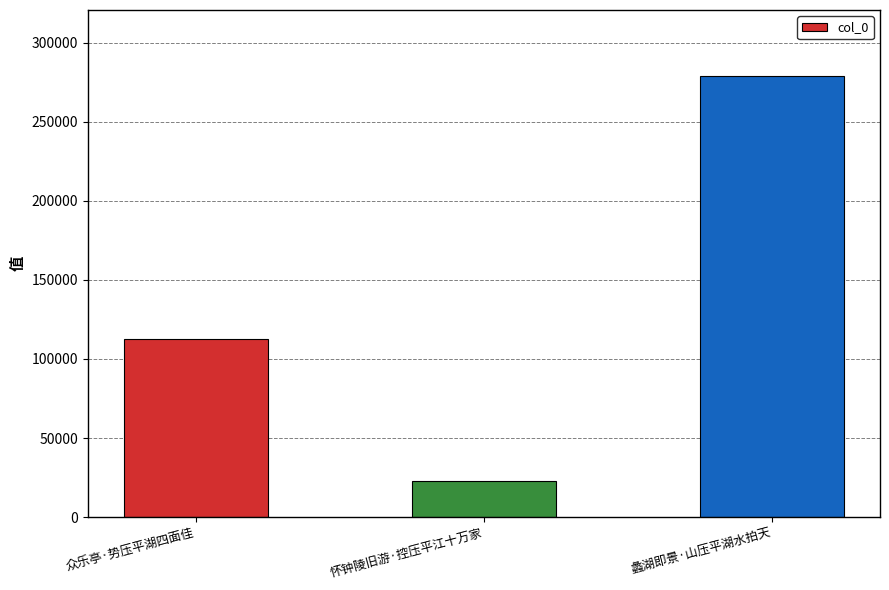

The value at 蠡湖即景·山压平湖水拍天 is 278878. True or false?

True